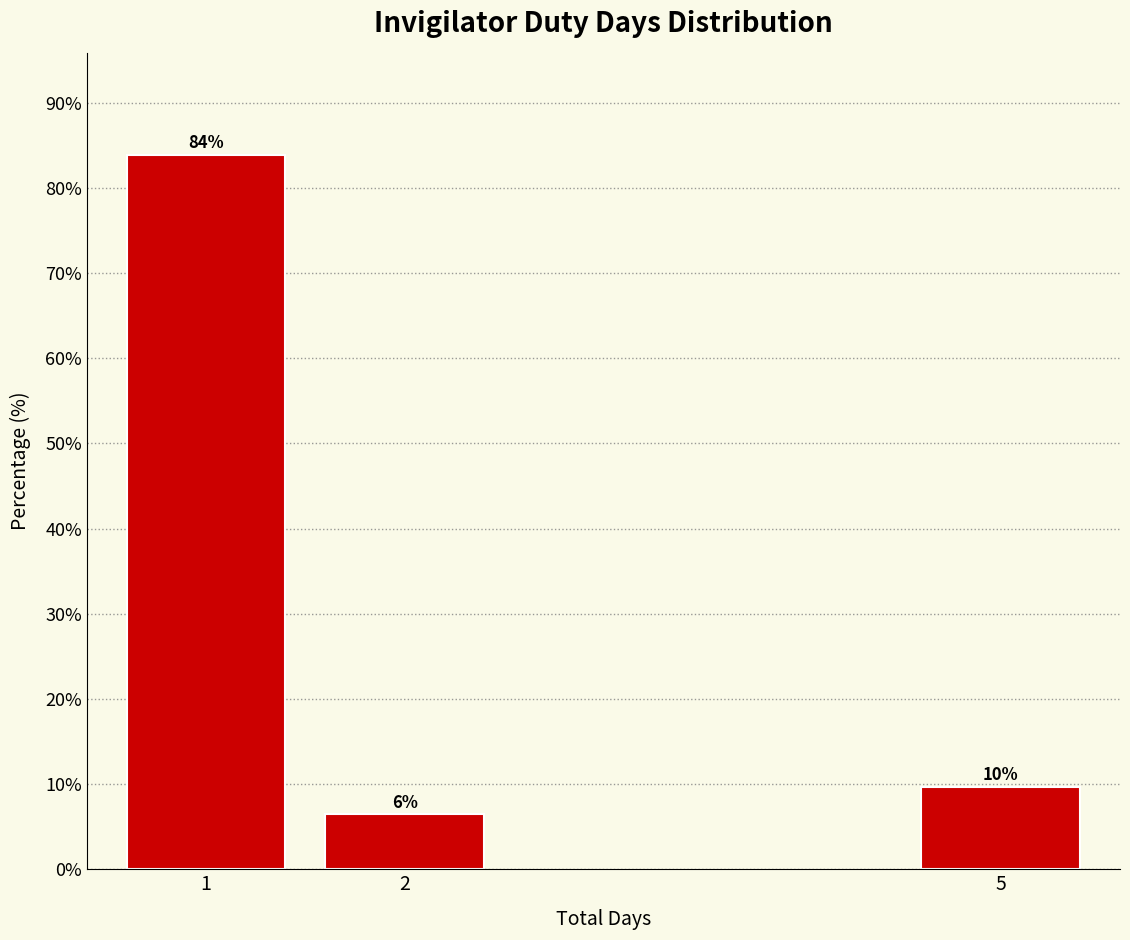

How many bars are there in total?

3